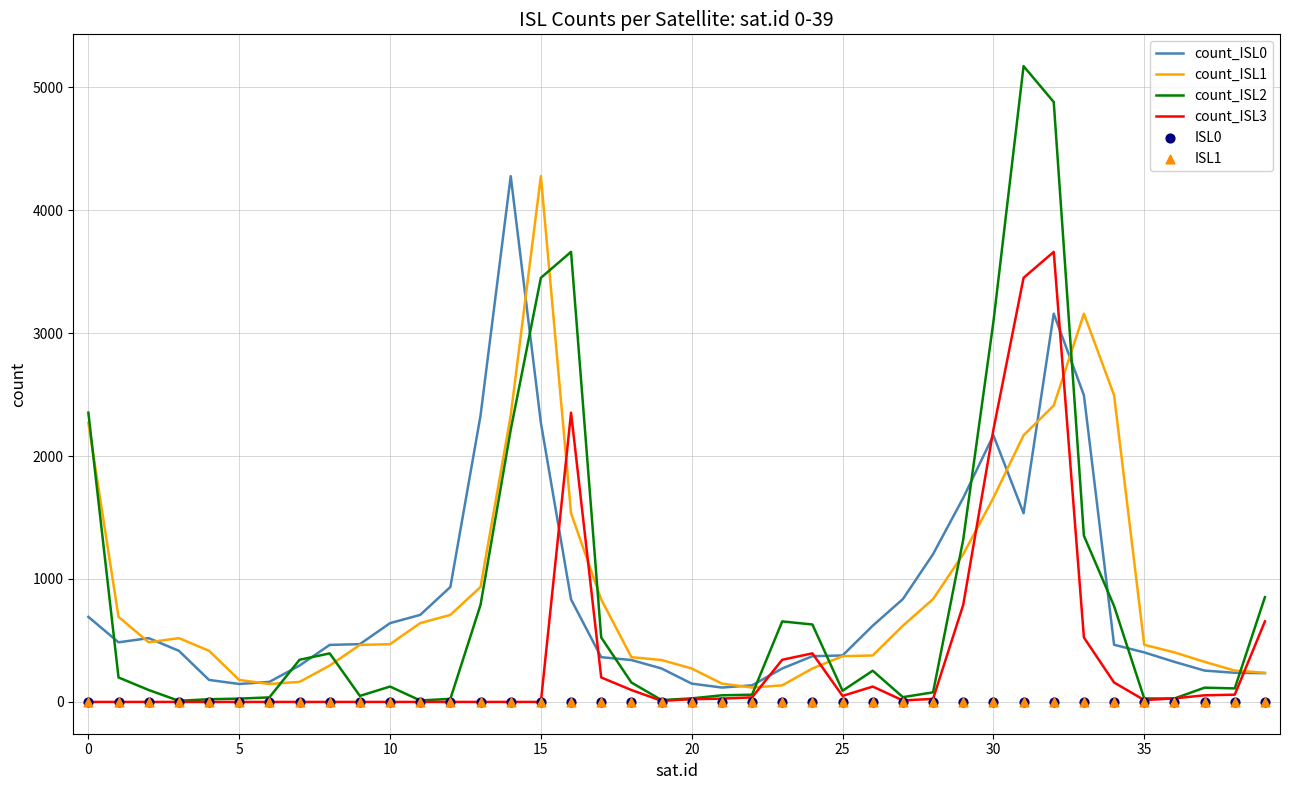

Which series has the widest spread of Y values?

count_ISL2